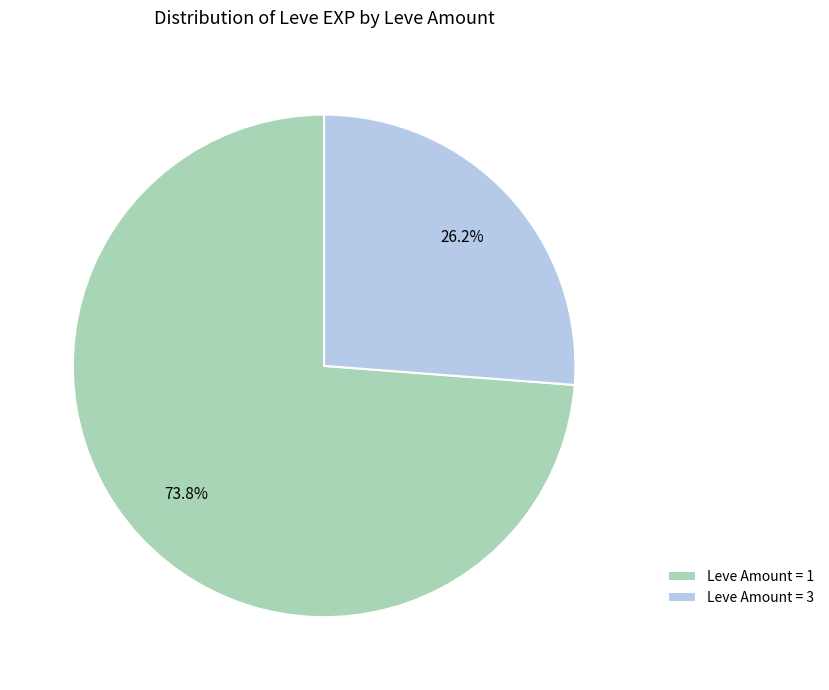

What percentage do Leve Amount = 1 and Leve Amount = 3 together represent?

100.0%